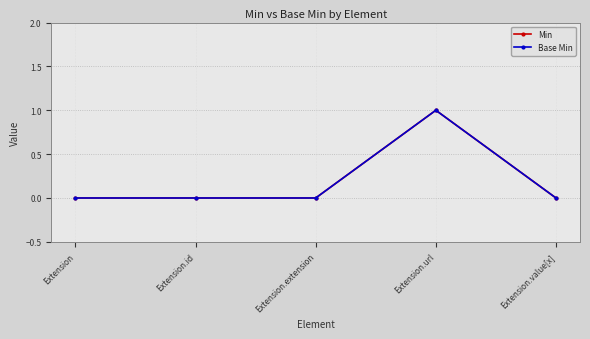

At which category is the sum across all series the highest?

Extension.url